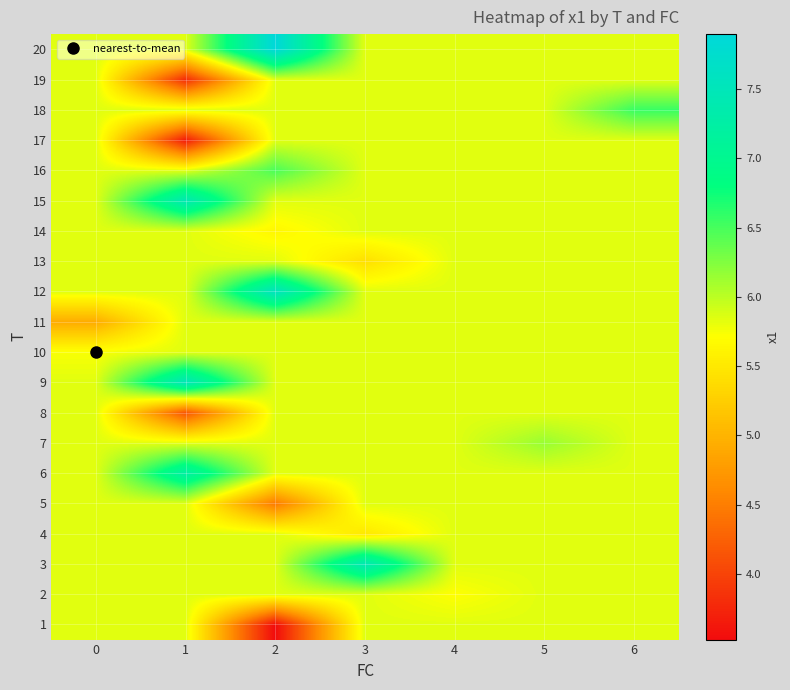

At 1, list the series in order from smallest to largest.

row_16, row_18, row_7, row_0, row_1, row_2, row_3, row_4, row_6, row_9, row_10, row_11, row_12, row_13, row_15, row_17, row_19, row_5, row_14, row_8